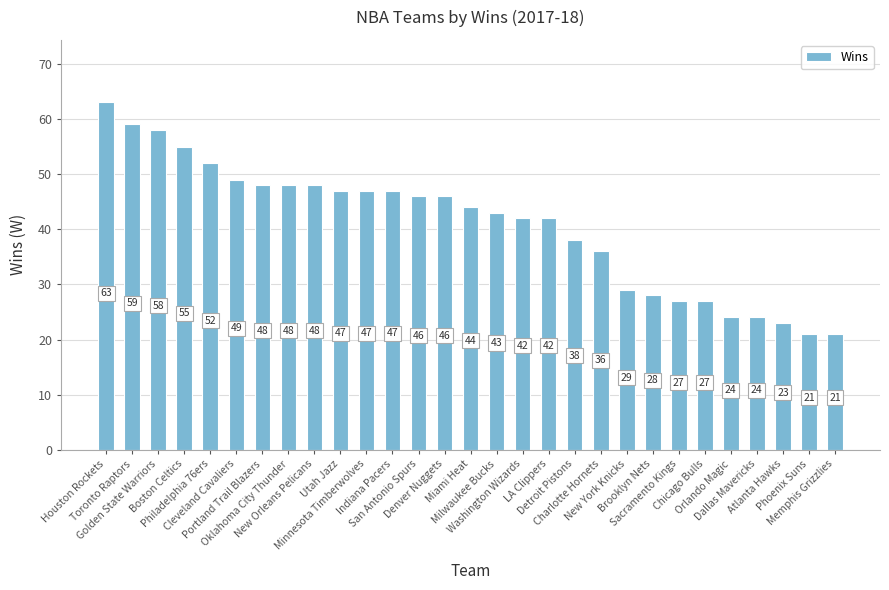

The value at Minnesota Timberwolves is 77. True or false?

False